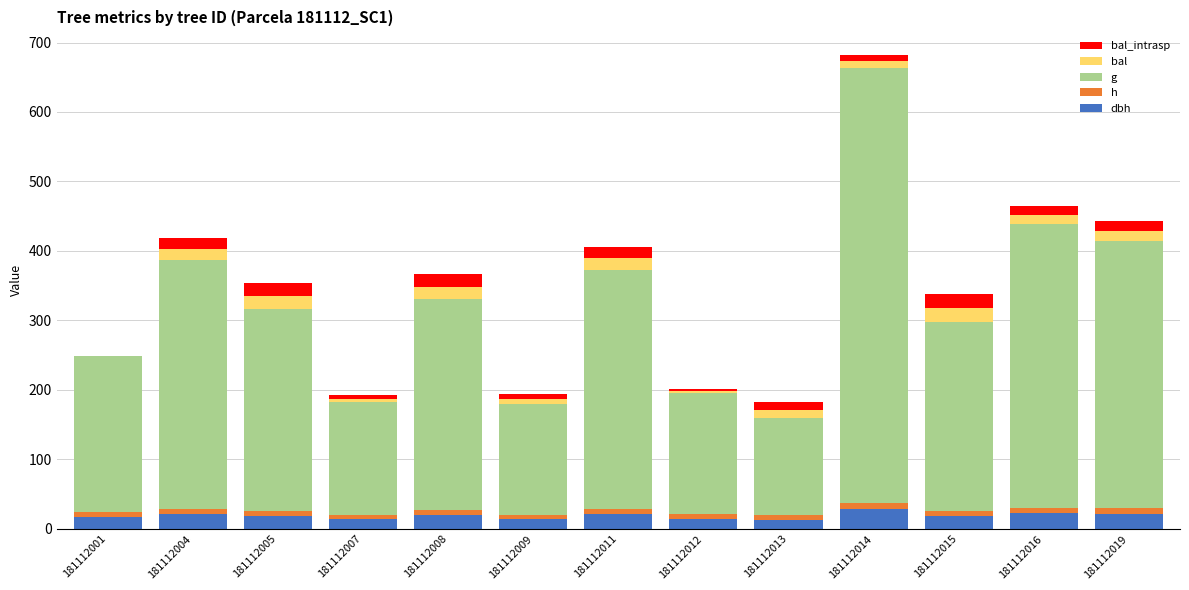

At which category is the sum across all series the highest?

181112014